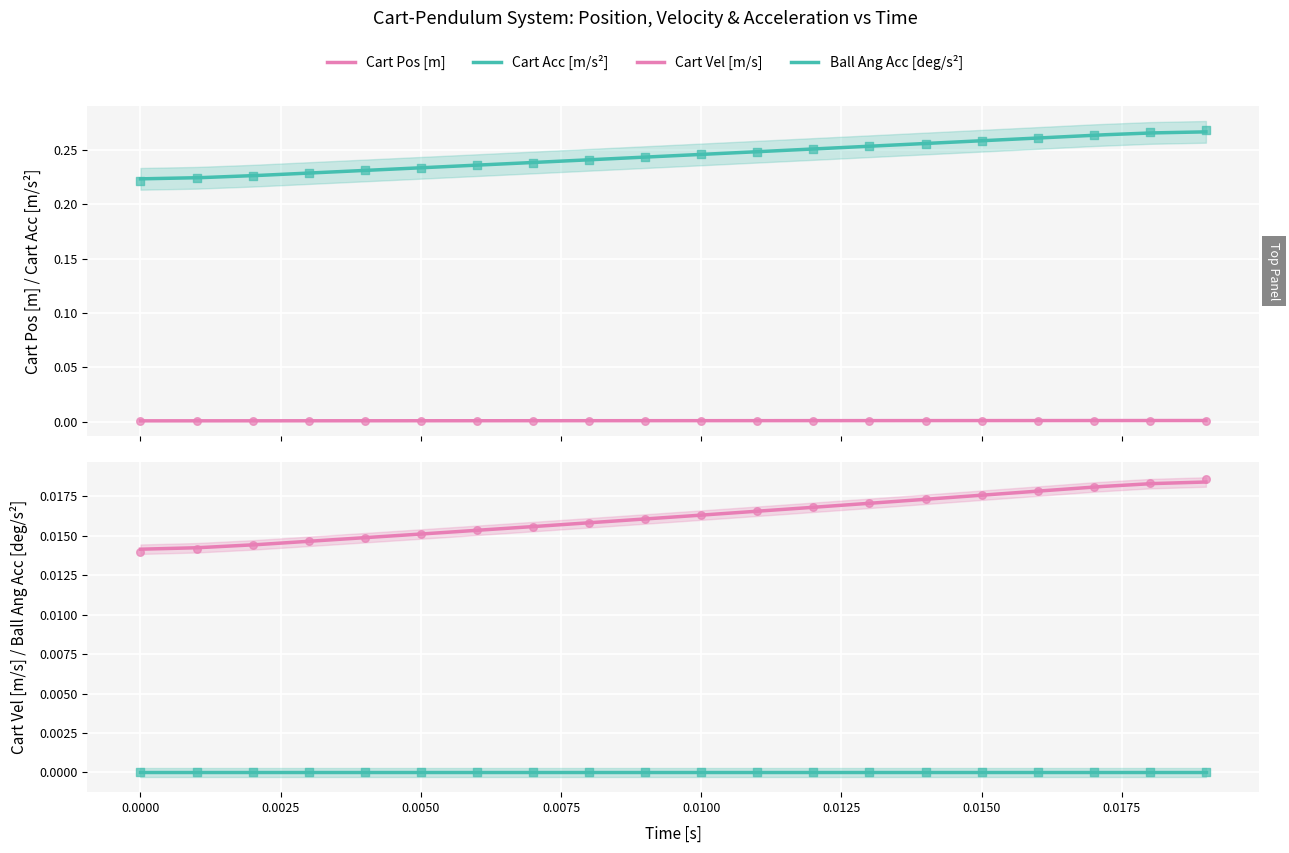

Which series reaches the maximum Y coordinate?

Cart Acc [m/s^2]